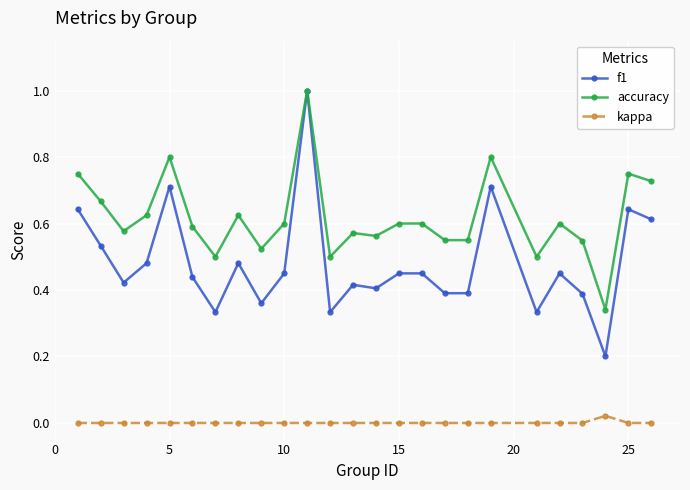

Rank the series by their average value, from highest to lowest.

accuracy, f1, kappa